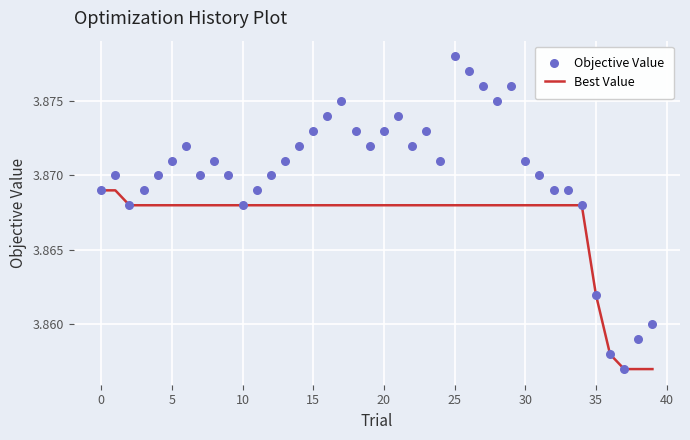

What are all the series names shown in the legend?

Best Value, Objective Value